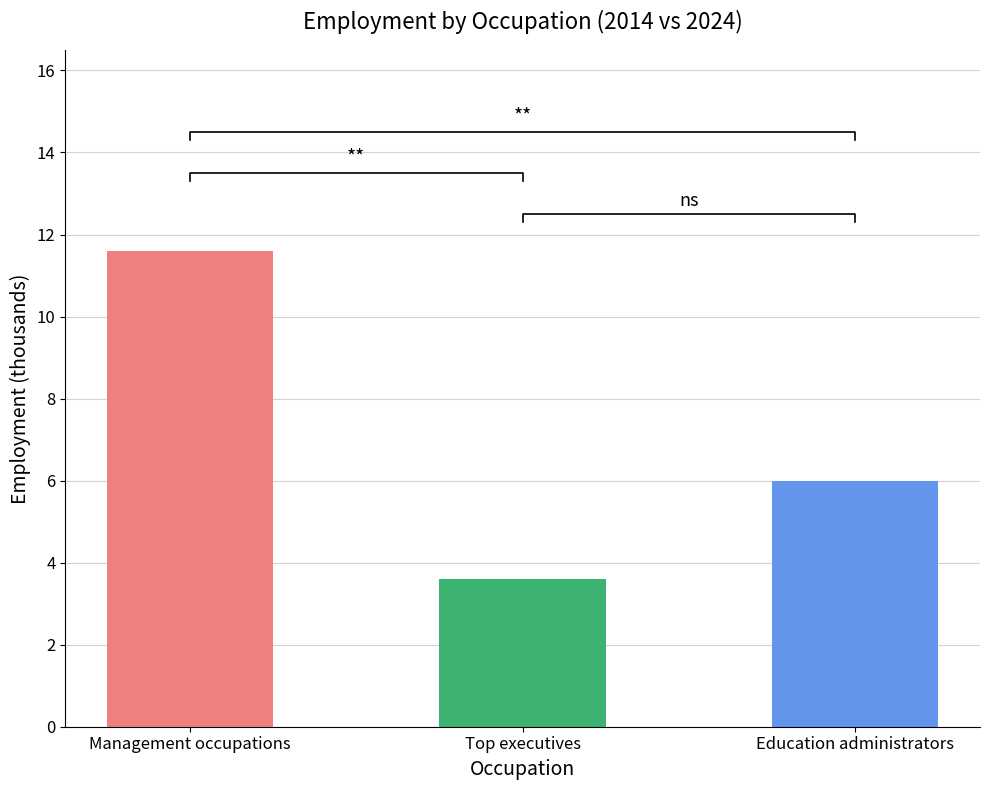

The value of Training and development specialists at 2014 Employment is 3.1. True or false?

False